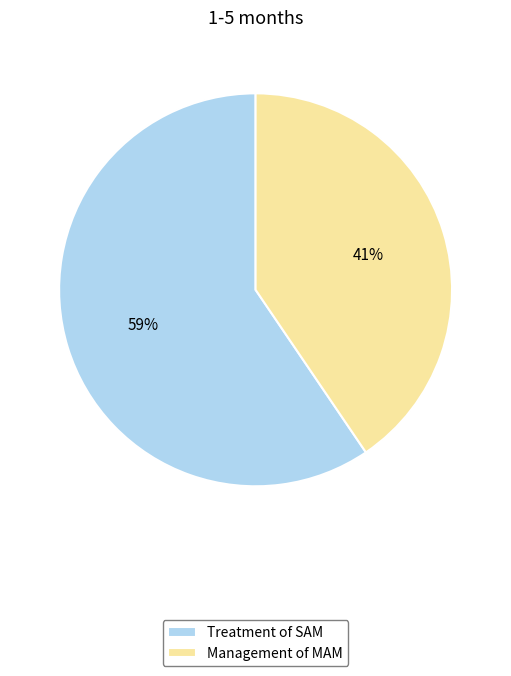

Is the sum of Treatment of SAM and Management of MAM greater than half?

Yes